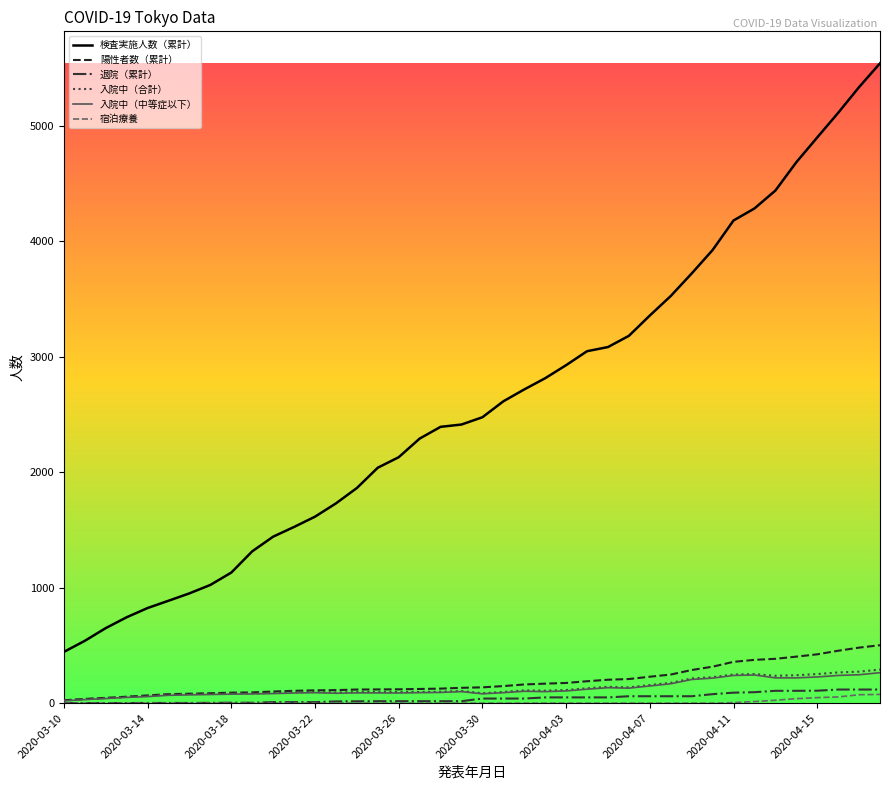

Which series has the widest spread of values?

検査実施人数（累計）